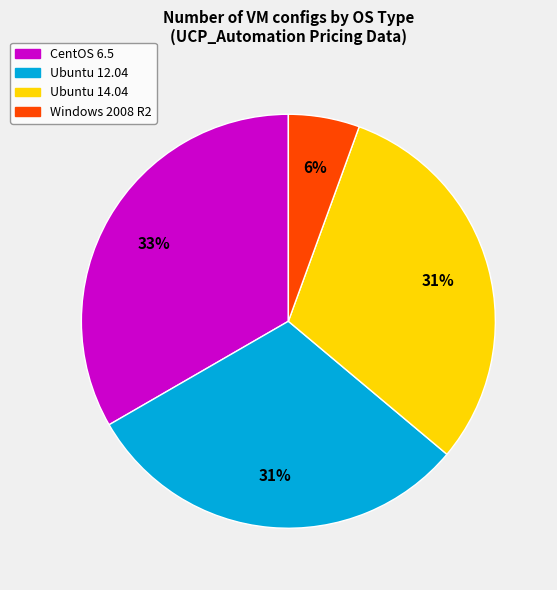

To the nearest percent, what is the average slice percentage?

25%